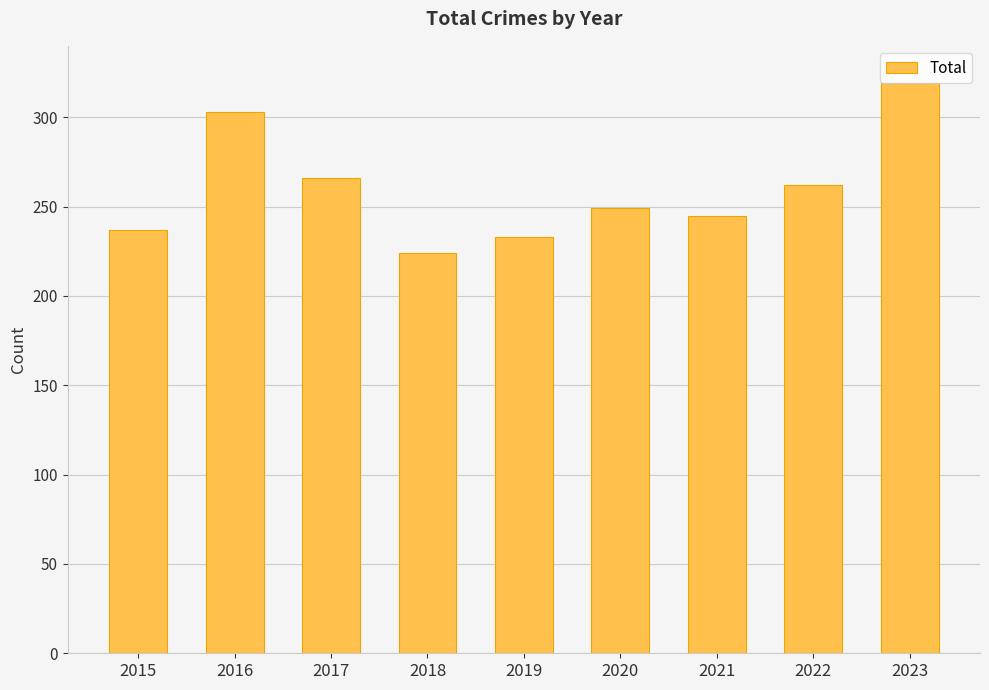

At which category does the chart reach its minimum across all series?

2018